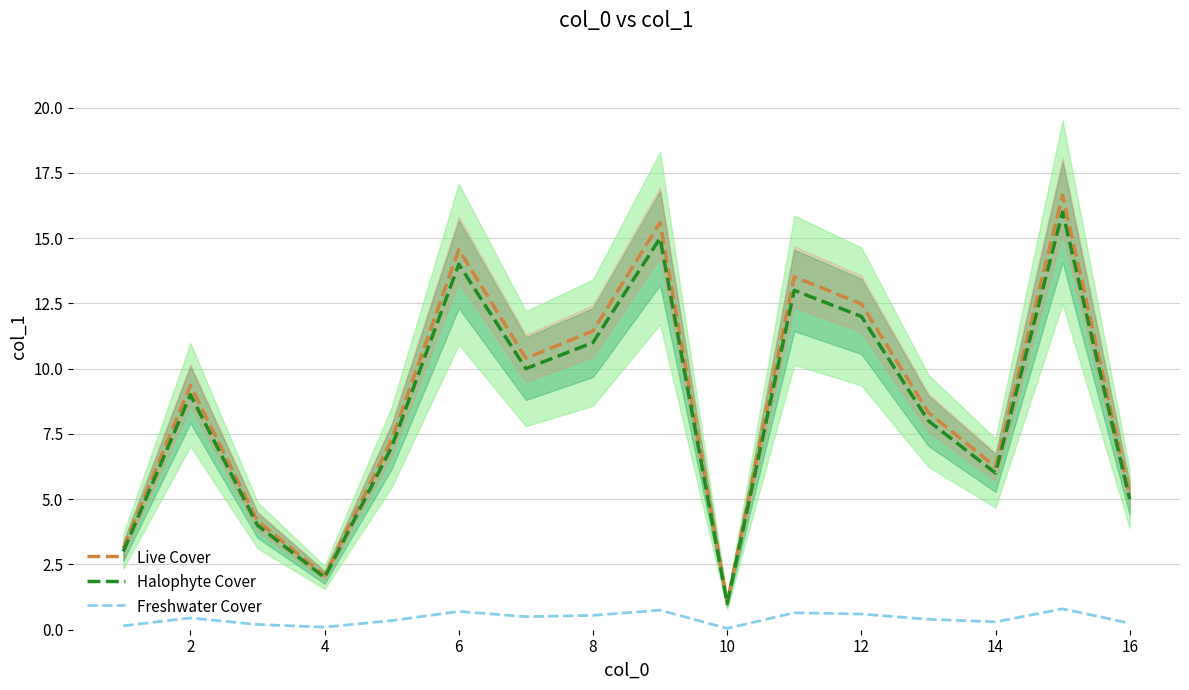

True or false: Freshwater Cover and Live Cover intersect in this chart.

False